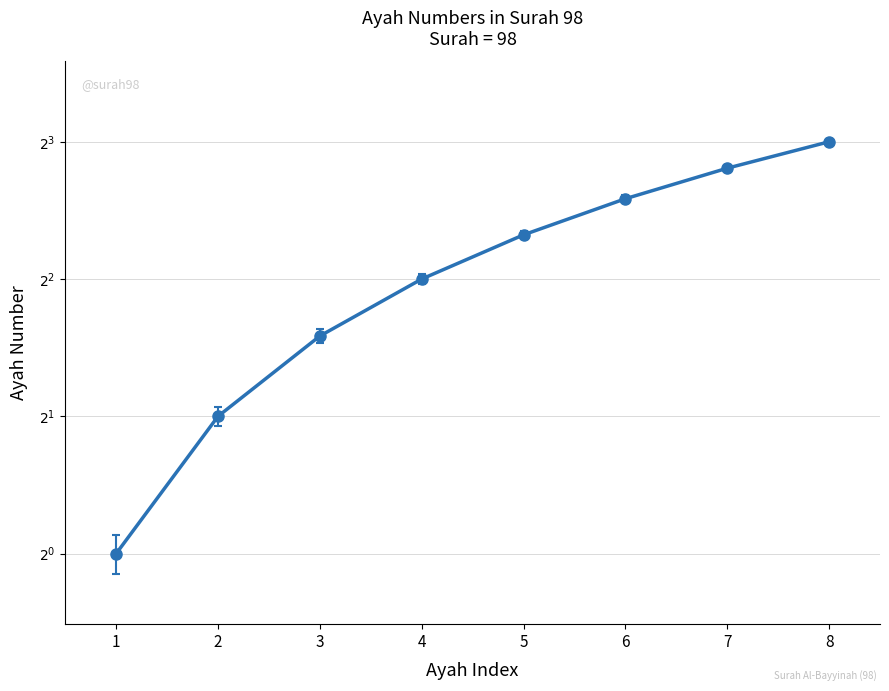

How many data points are less than 4?

4